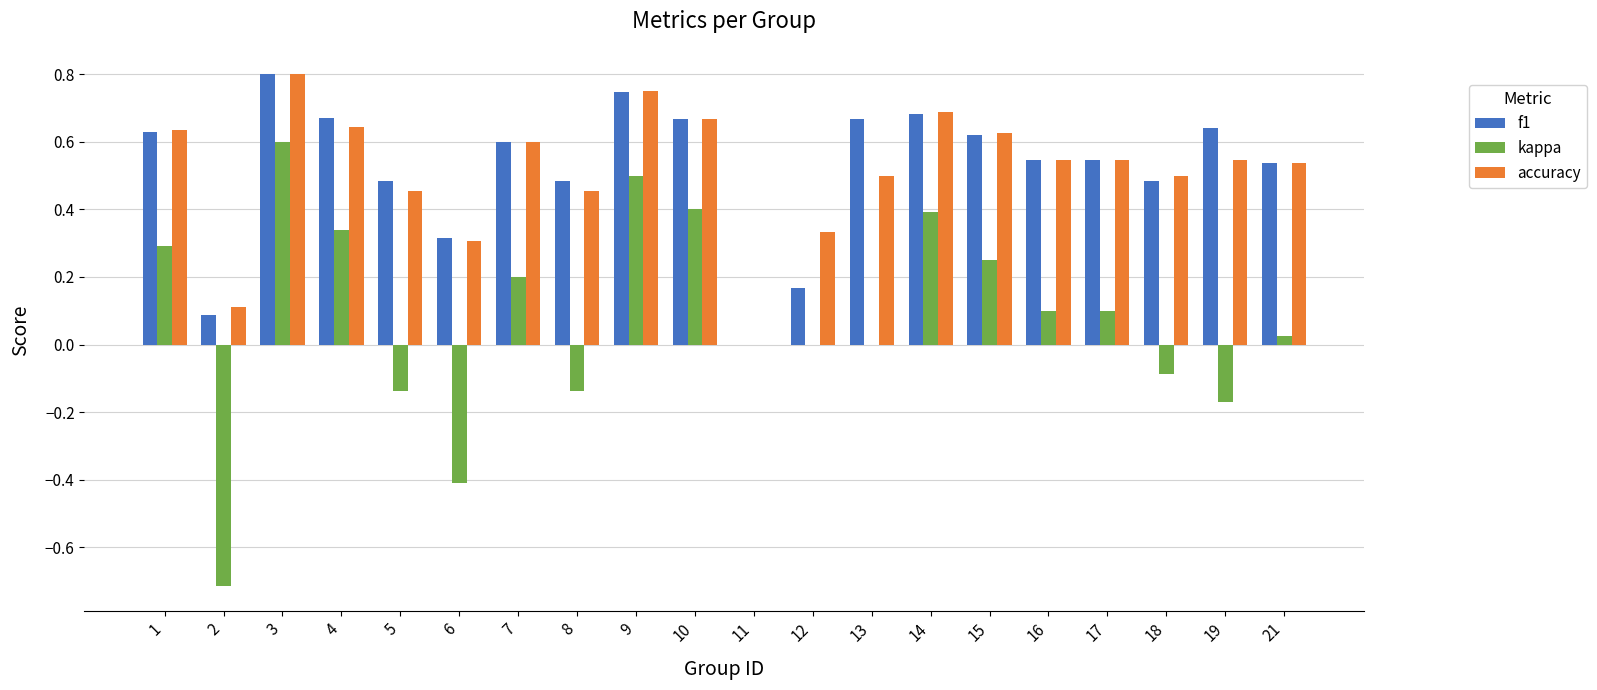

Are the bars horizontal?

No